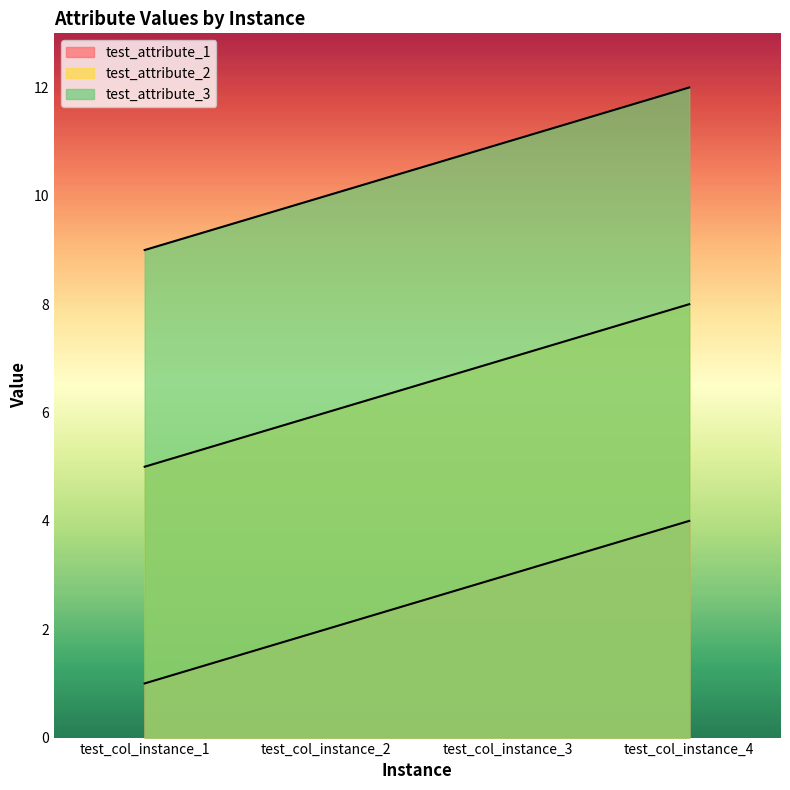

How many test_attribute_2 values are between 6 and 8?

3